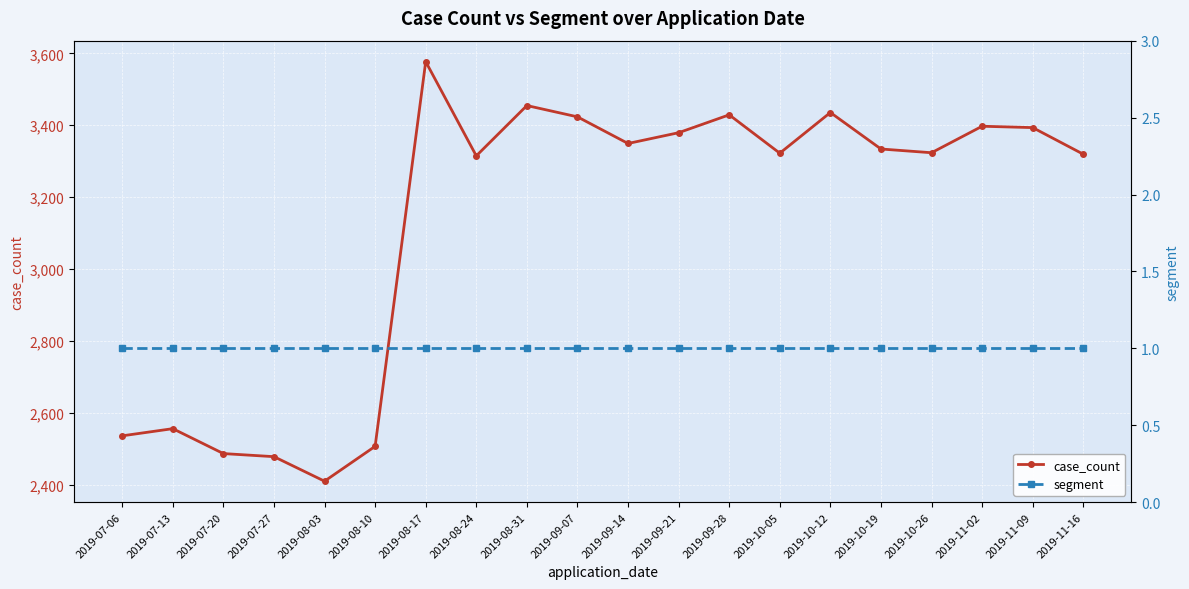

Between 2019-08-17 and 2019-10-12, which series saw the biggest shift?

case_count